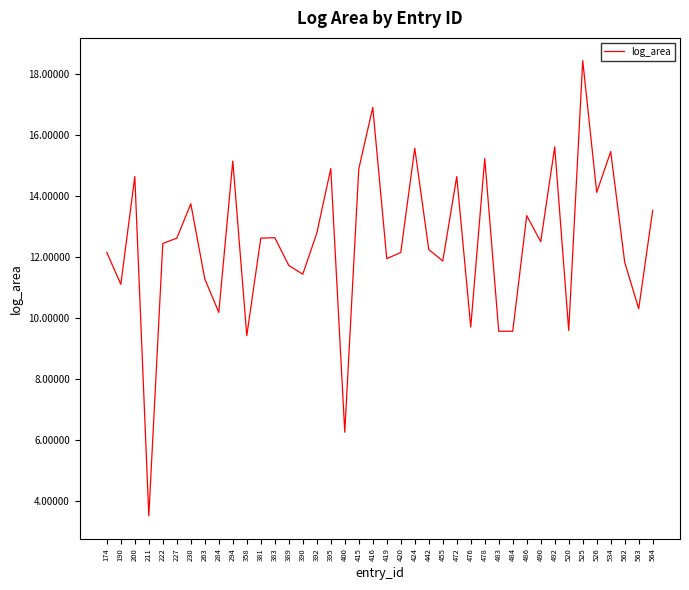

Approximately how many times larger is the value at 174 compared to 562?

1.0